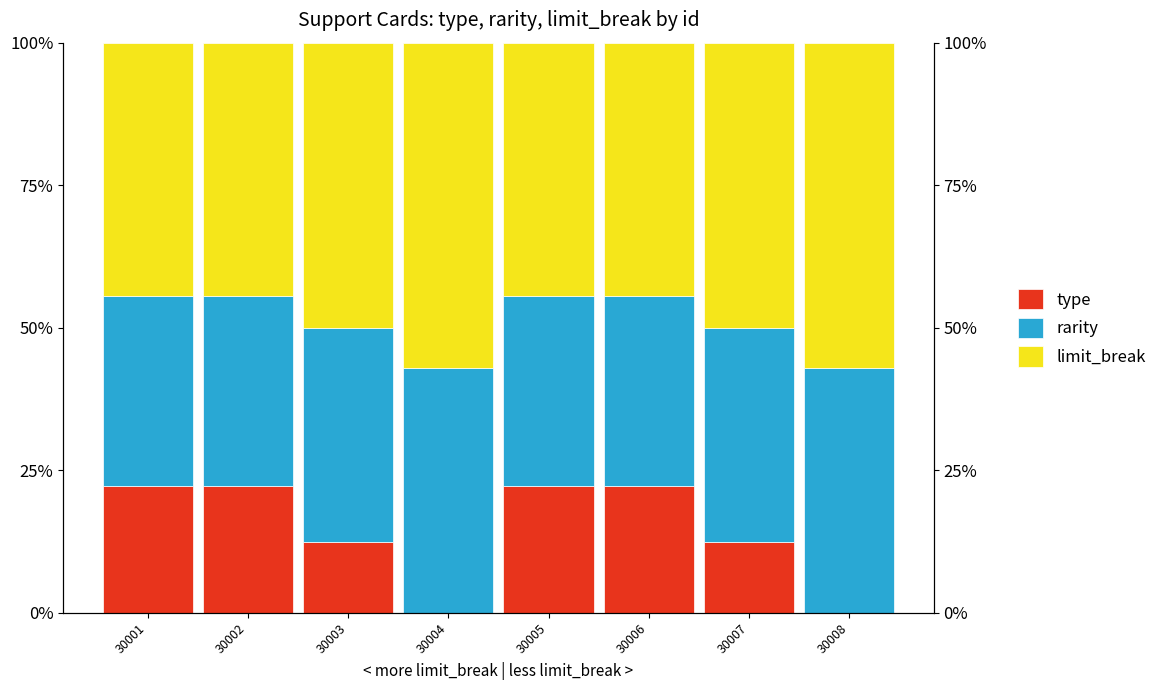

Which series has the widest spread of values?

type